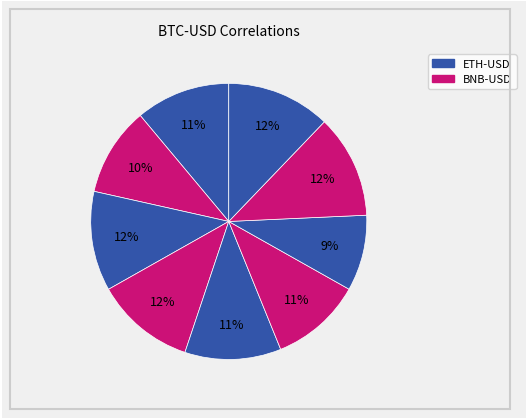

Count the number of slices in the pie.

9